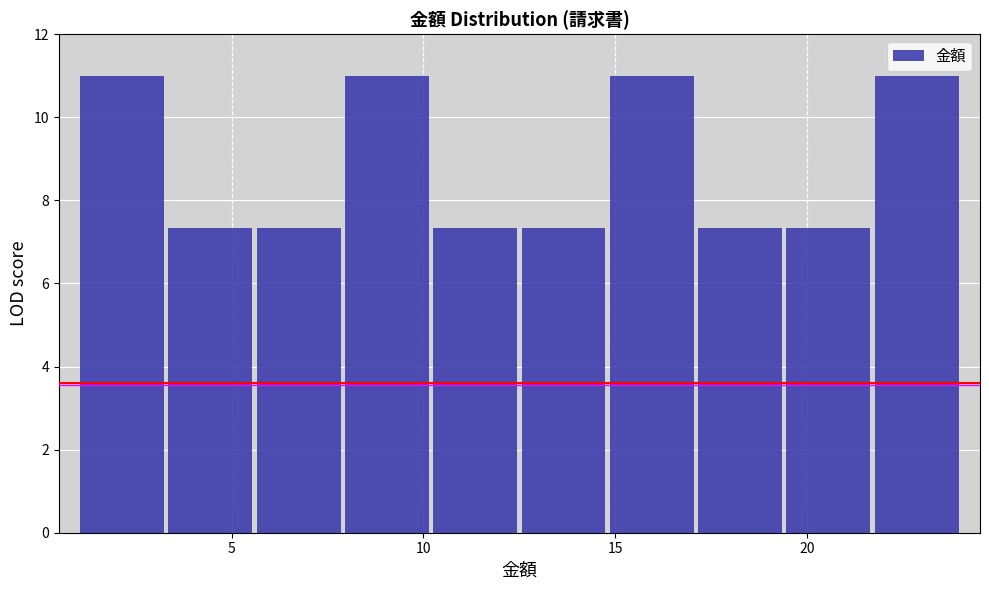

Reading left to right, list every bar in this chart as the range it spans on the x-axis followed by its height. Neither the bar edges nor the heights are printed on the chart, so give them approximately, as read against the axes.

1.0 to 3.3: 11.0
3.3 to 5.6: 7.4
5.6 to 7.9: 7.4
7.9 to 10.2: 11.0
10.2 to 12.5: 7.4
12.5 to 14.8: 7.4
14.8 to 17.1: 11.0
17.1 to 19.4: 7.4
19.4 to 21.7: 7.4
21.7 to 24.0: 11.0